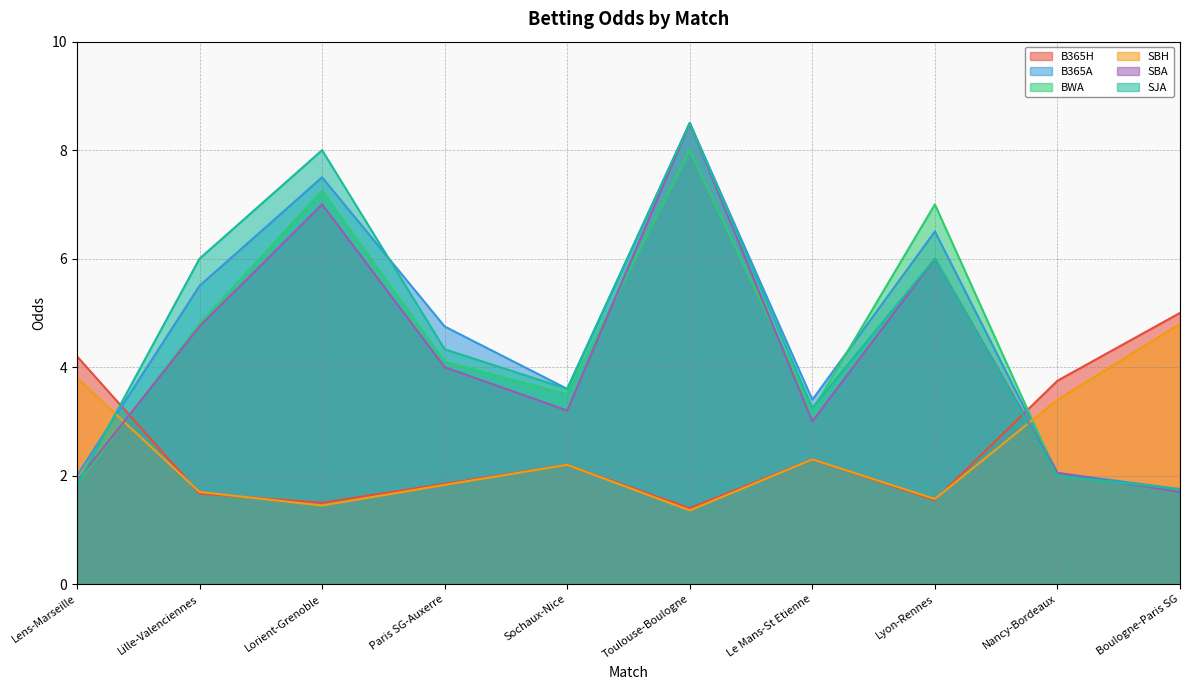

What is the value of the SBH point at the 9th from the left?

3.4